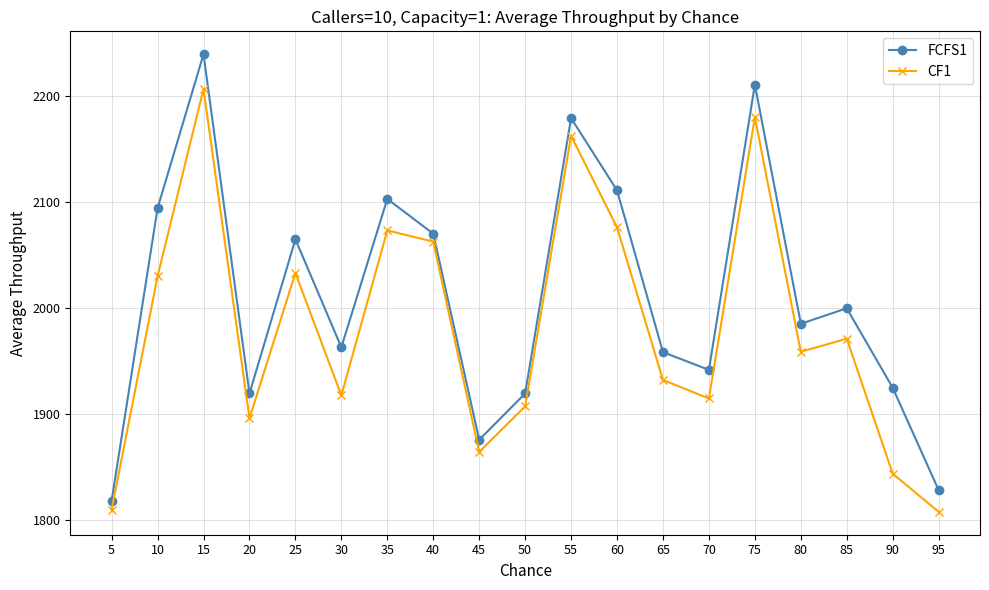

What is the maximum value for CF1?

2206.4